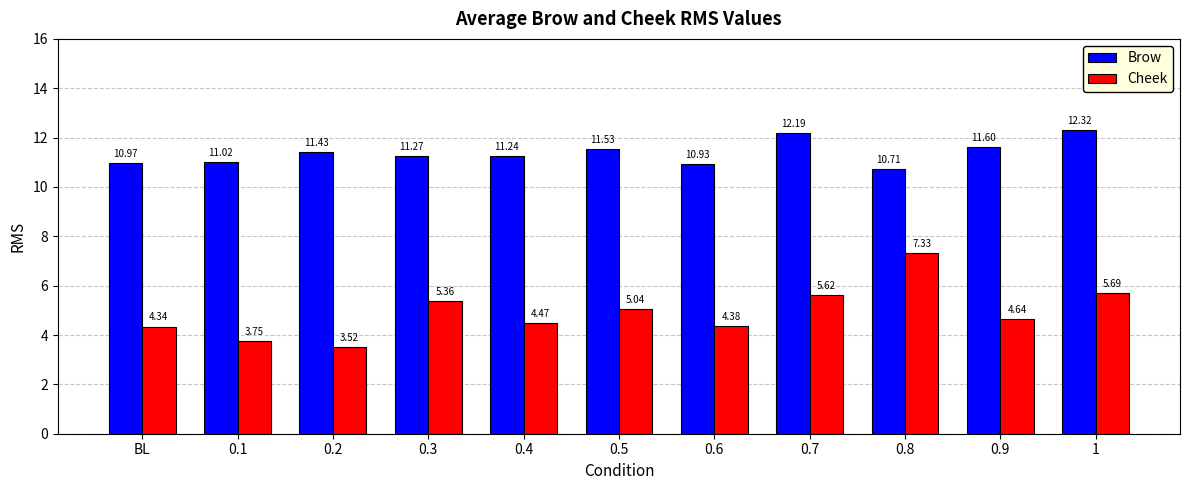

How many bars are there in total?

22